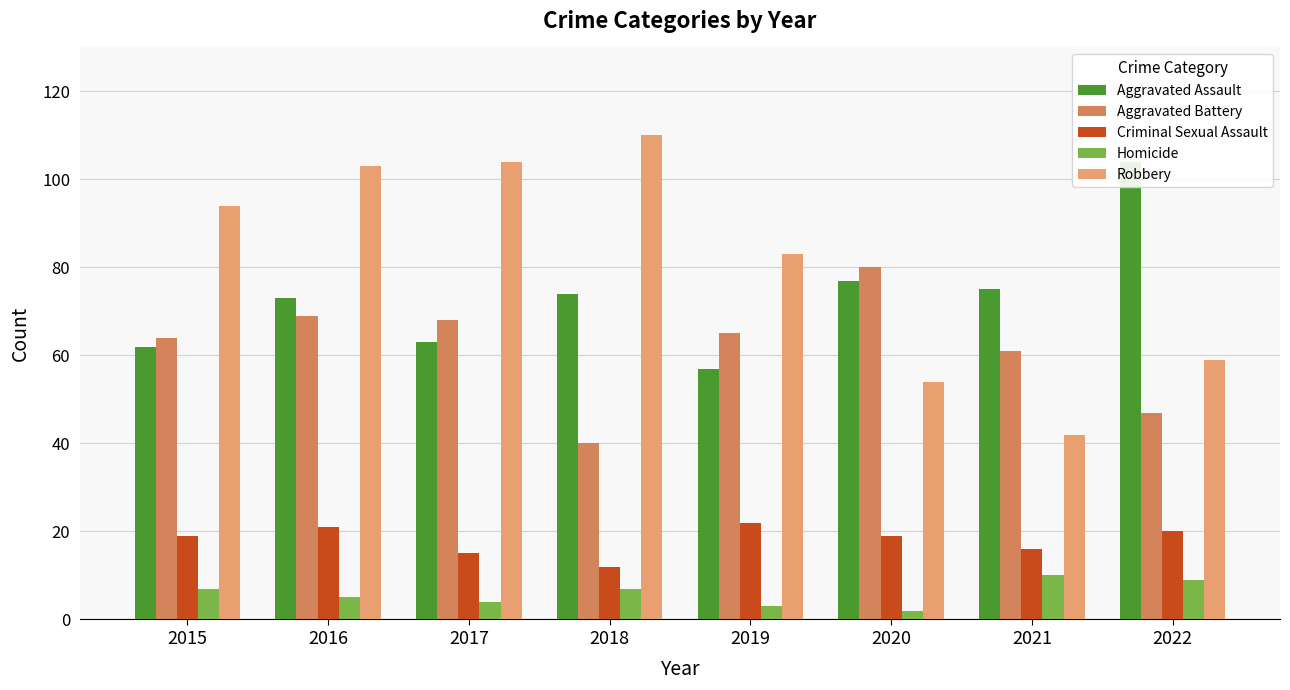

How many distinct data groups are displayed?

5